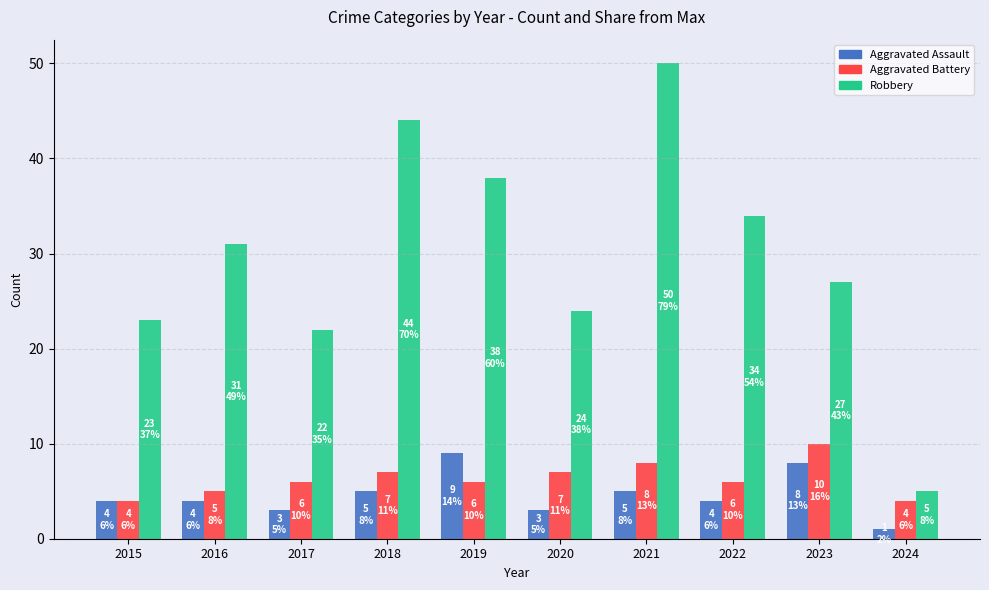

Are the bars horizontal?

No